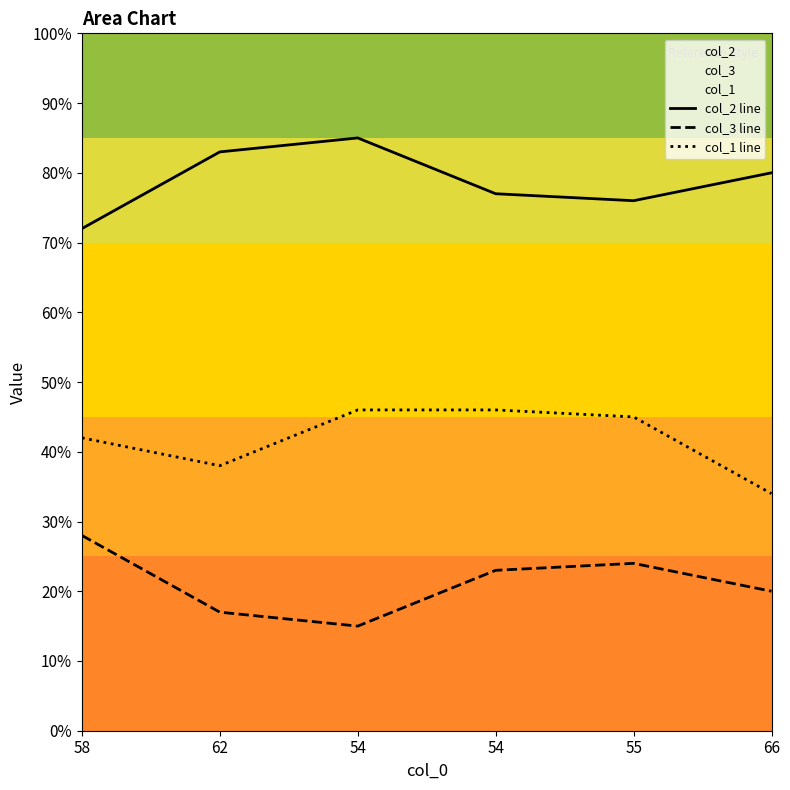

The value of col_1 line at 58 is 69. True or false?

False